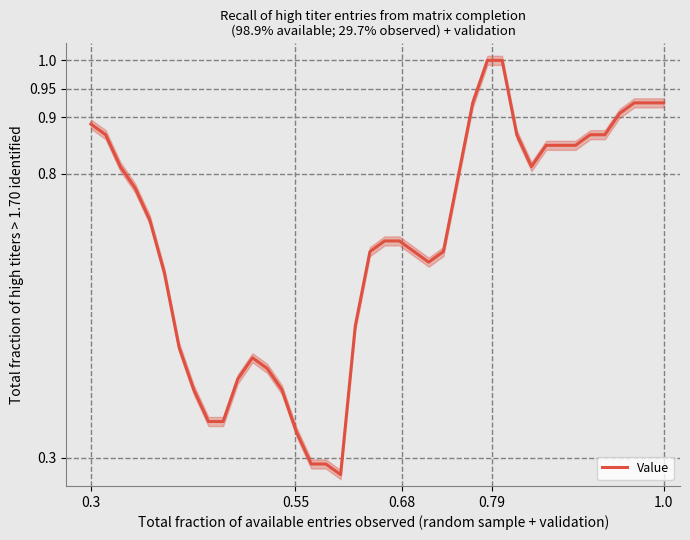

What is the difference between the maximum and minimum values?

0.7